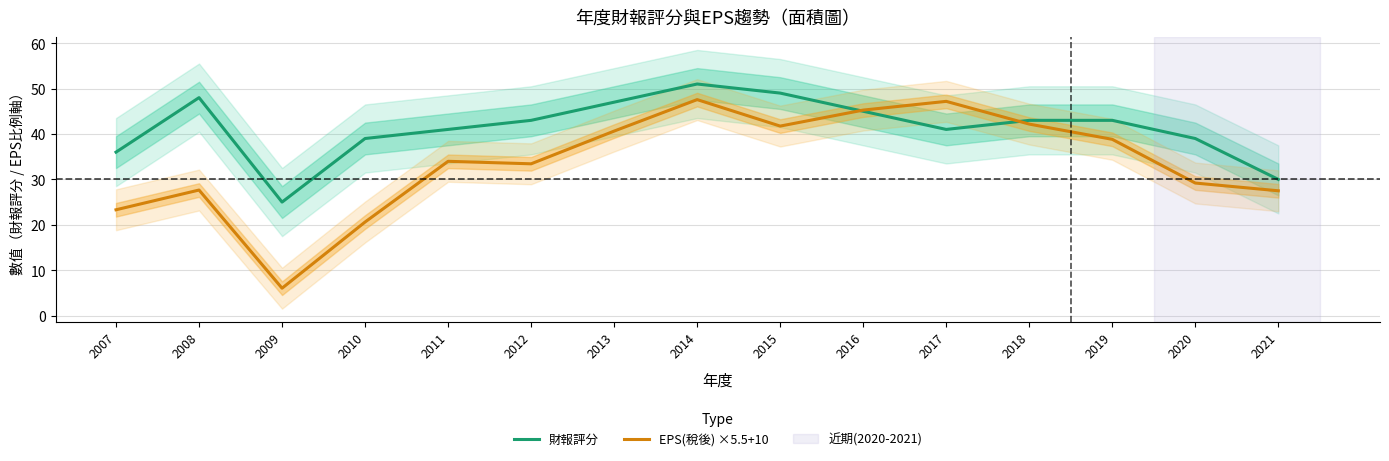

What is the value of the EPS(稅後) ×5.5+10 point at the 4th from the left?

20.6